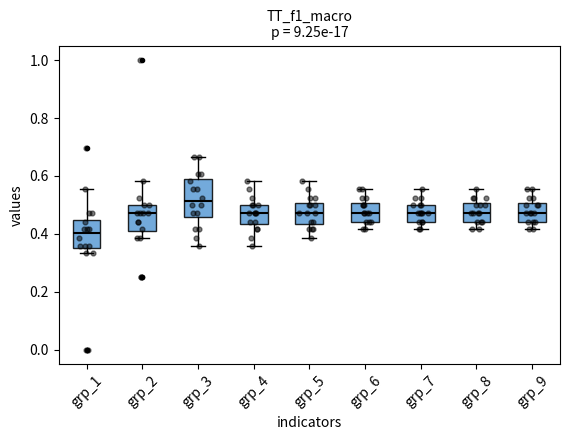

Where is the upper edge of the box for grp_8 on the y-axis? The values are not printed on the chart, so give them approximately, as read against the axis.

0.50